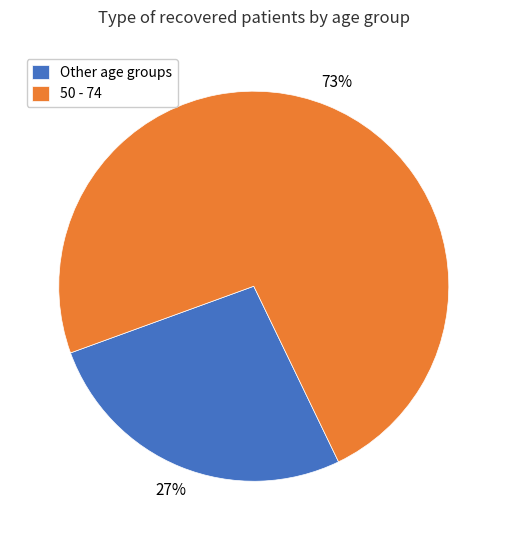

To the nearest percent, what portion does 50 - 74 represent?

73%